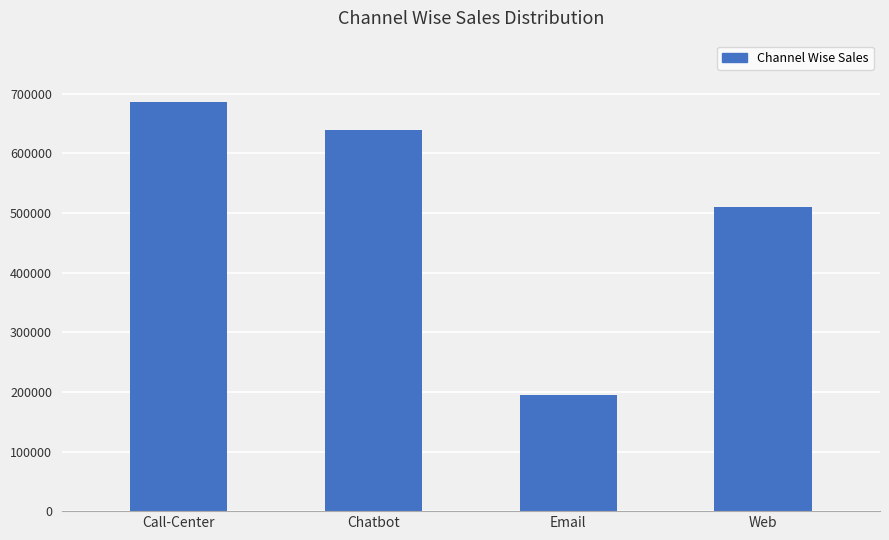

Is it true that the value at Call-Center is 1091430?

False